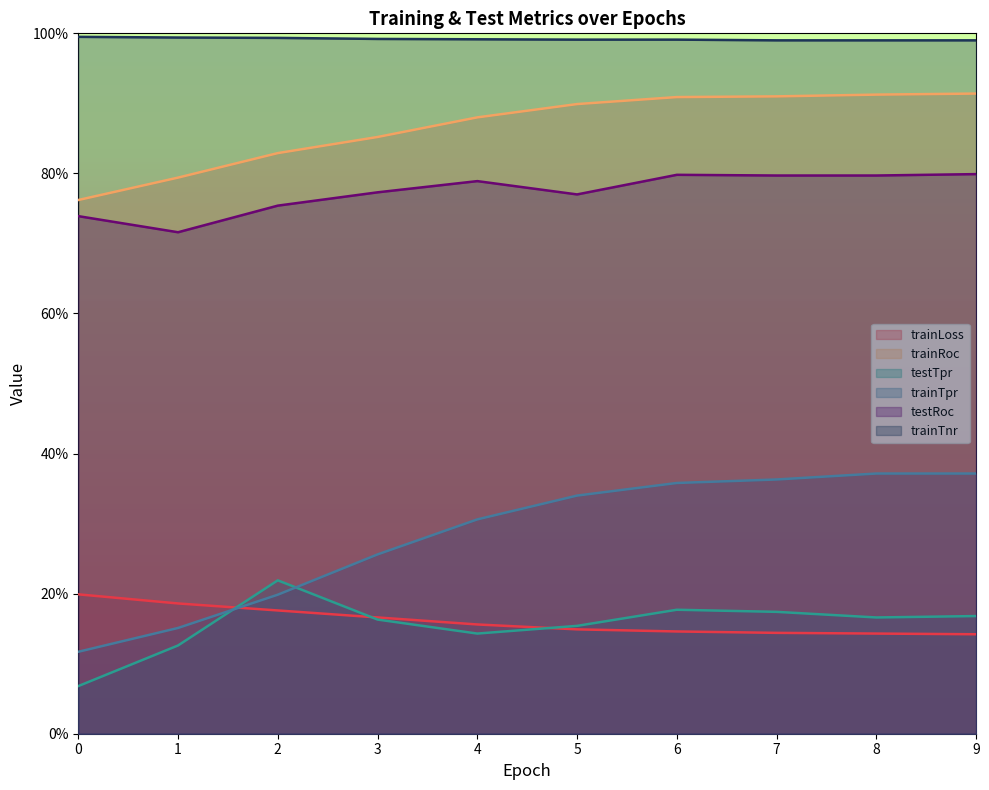

Which series has the widest spread of values?

trainTpr